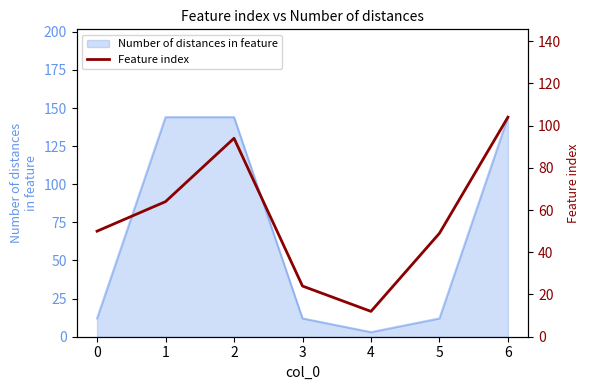

Is it true that the value at 5 is 49?

True